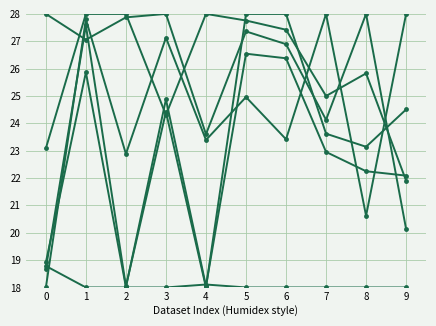

Does the chart have visible grid lines?

Yes